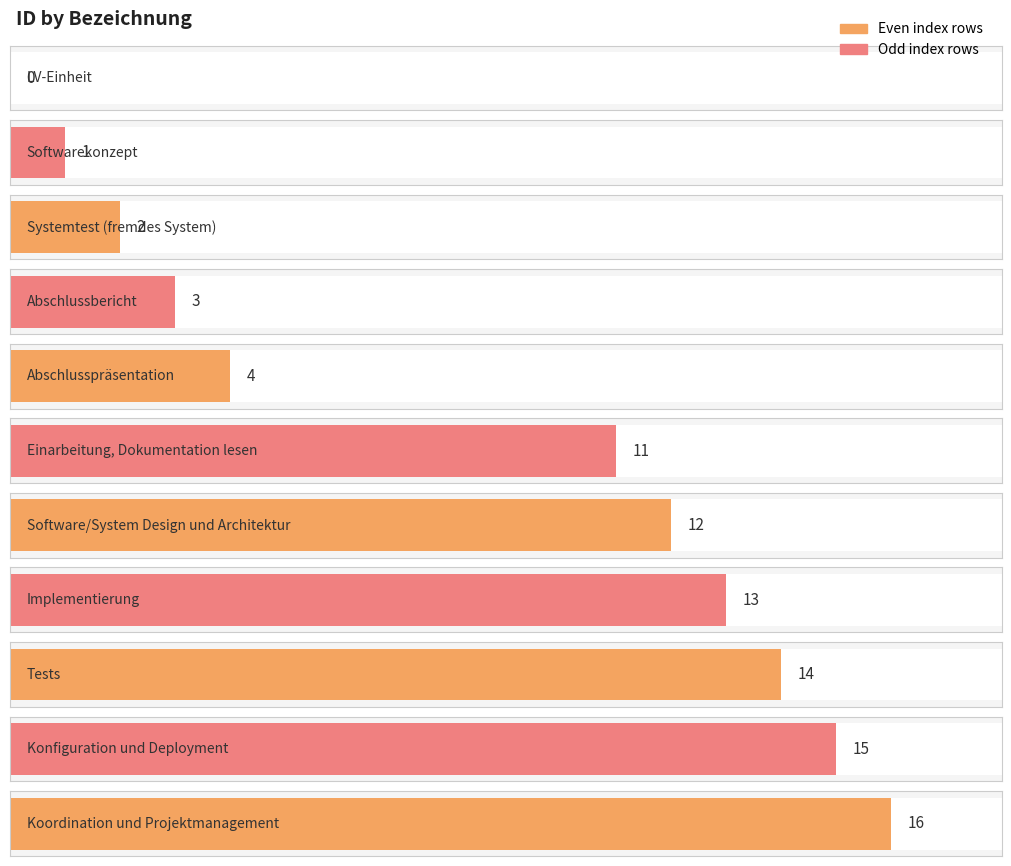

Is it true that the value at Implementierung is 8?

False